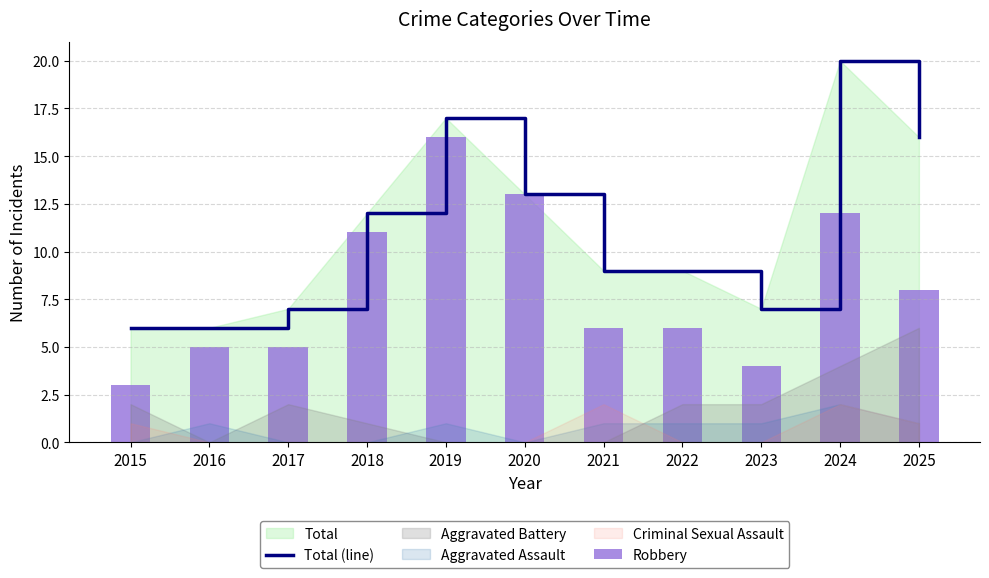

The Total (line) series shows 17 at 2020. True or false?

False